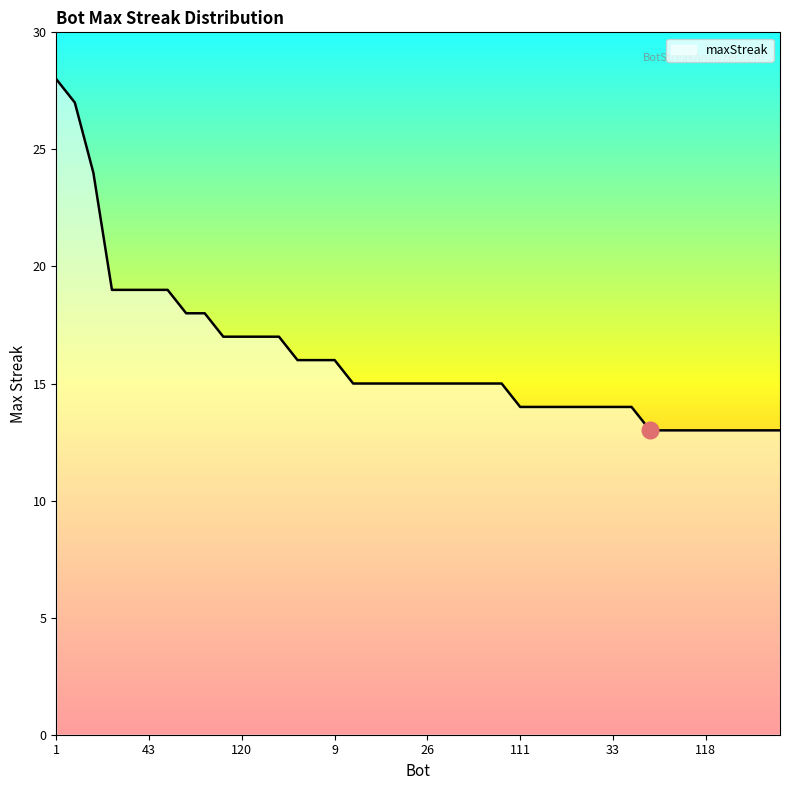

What is the greatest value displayed?

28